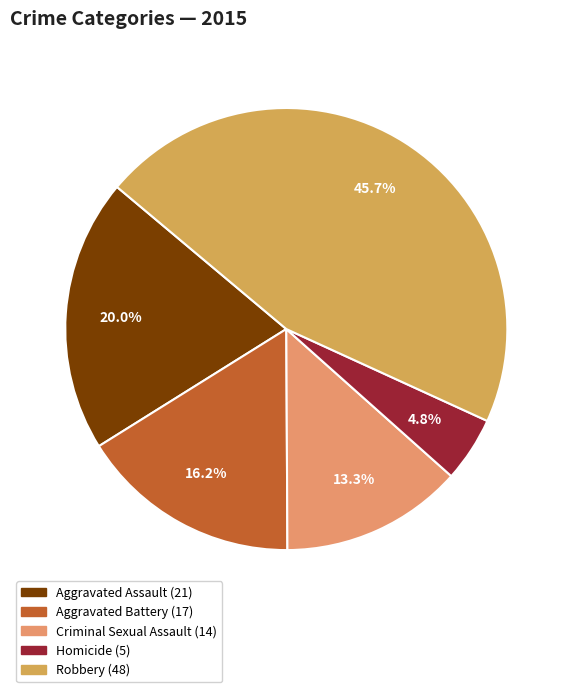

What is the smallest slice in the pie chart?

Homicide